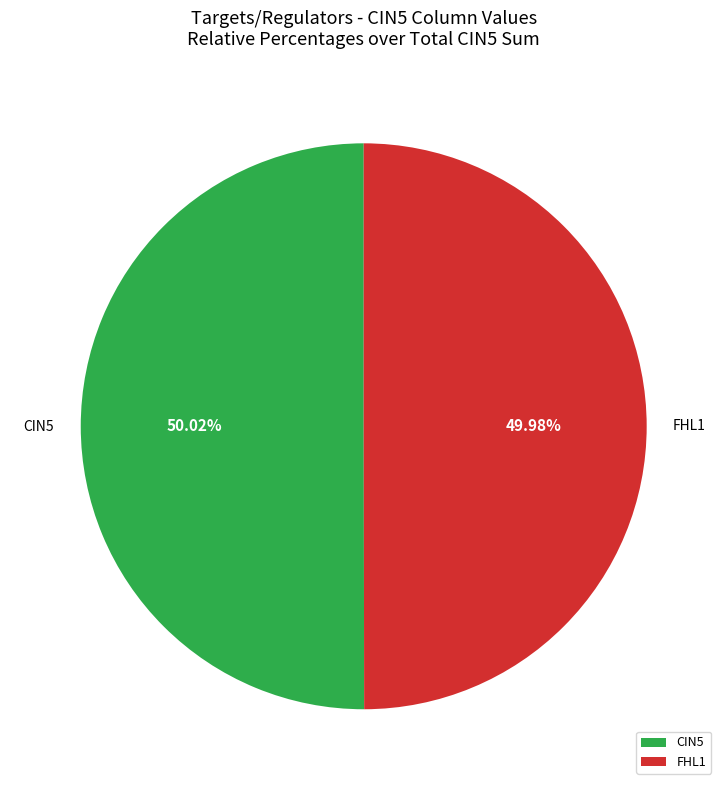

Combined, do FHL1 and CIN5 account for over 50%?

Yes